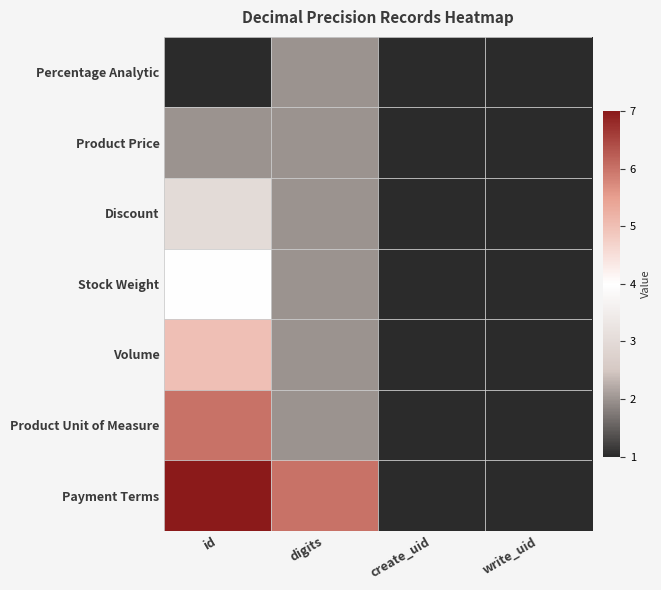

Which has a higher value, digits or id?

digits